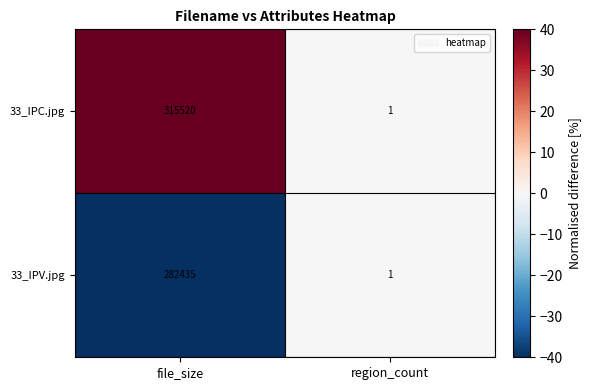

Read the 33_IPV.jpg value at file_size, to the nearest 10.

282440